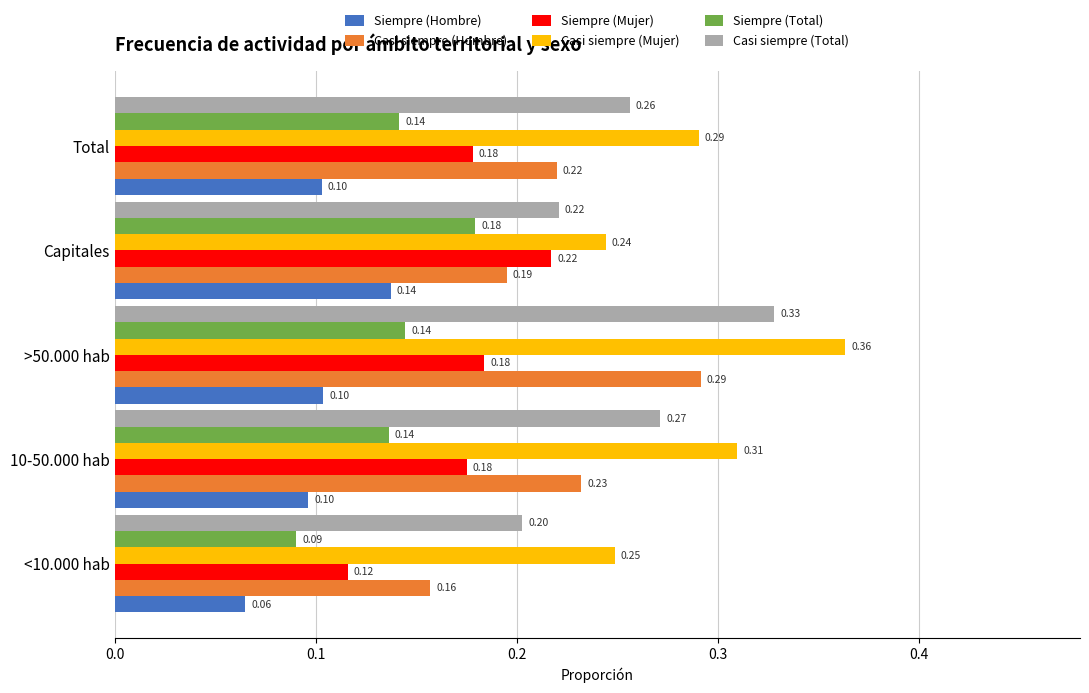

What is the difference between the maximum and minimum values in the Casi siempre (Total) series?

0.1